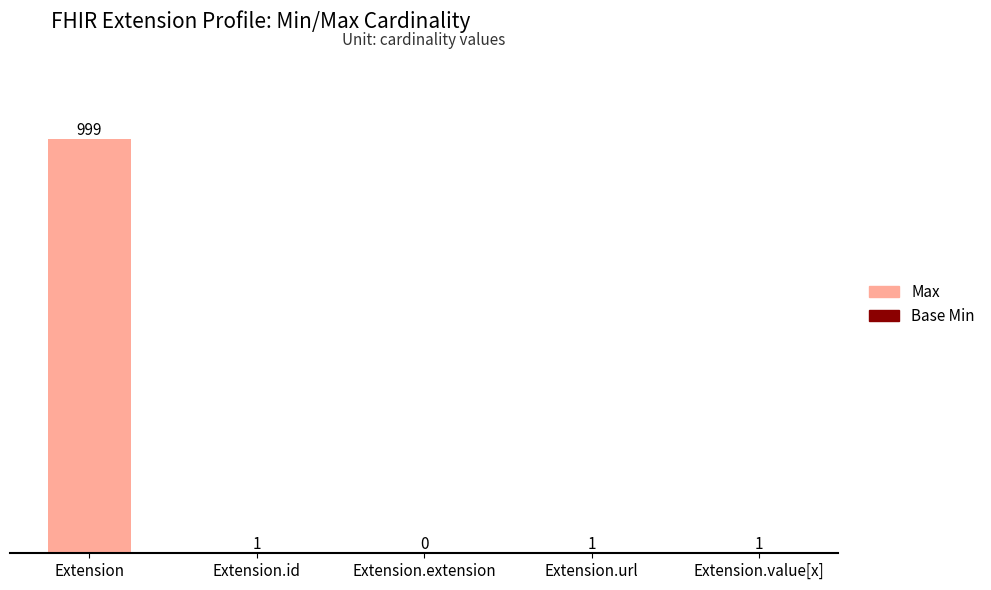

Reading right to left, extract all data points from this chart.

Max: 1	1	0	1	999
Base Min: 0	1	0	0	0